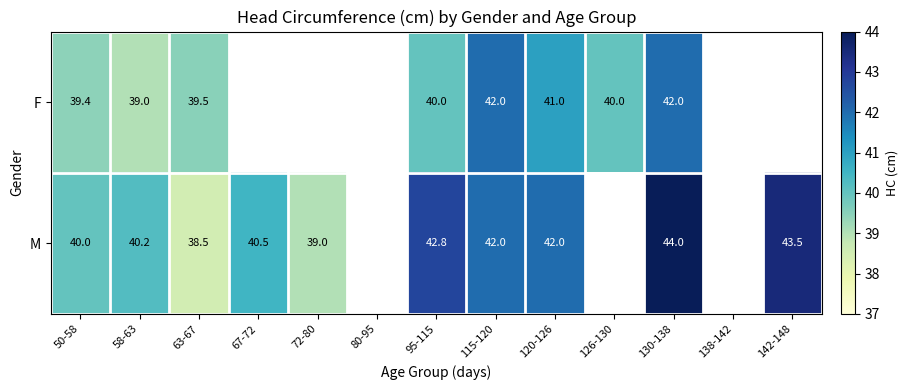

At 95-115, list the series in order from largest to smallest.

M, F